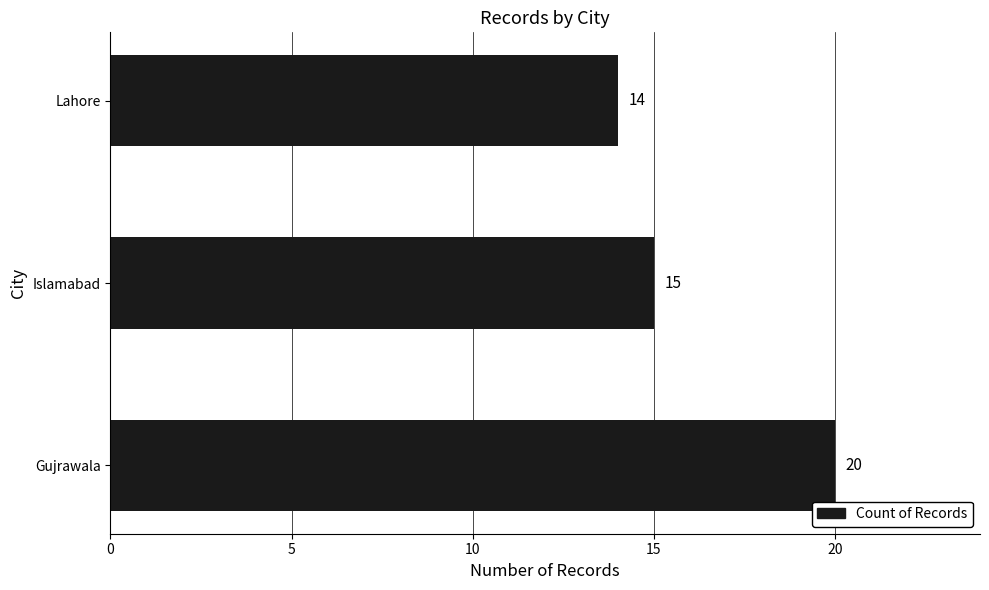

Are the bars horizontal?

Yes